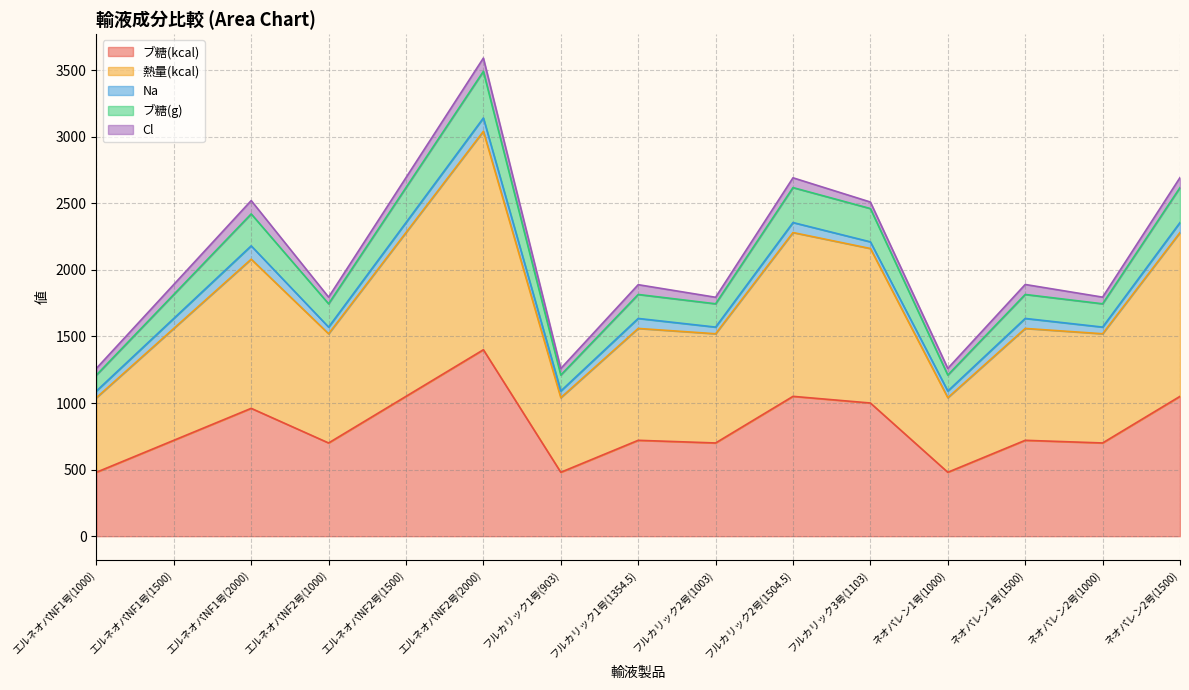

At which category does ブ糖(g) reach its first local peak?

エルネオパNF1号(2000)